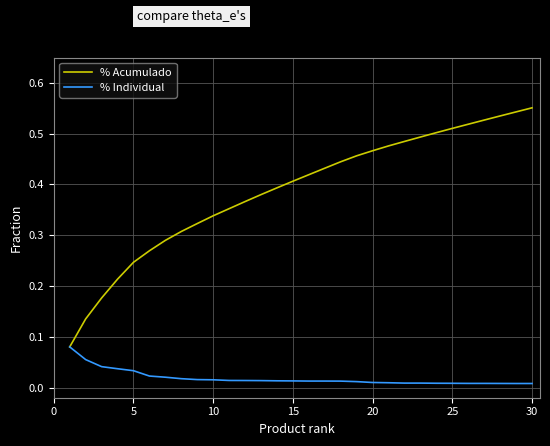

What are all the series names shown in the legend?

% Acumulado, % Individual